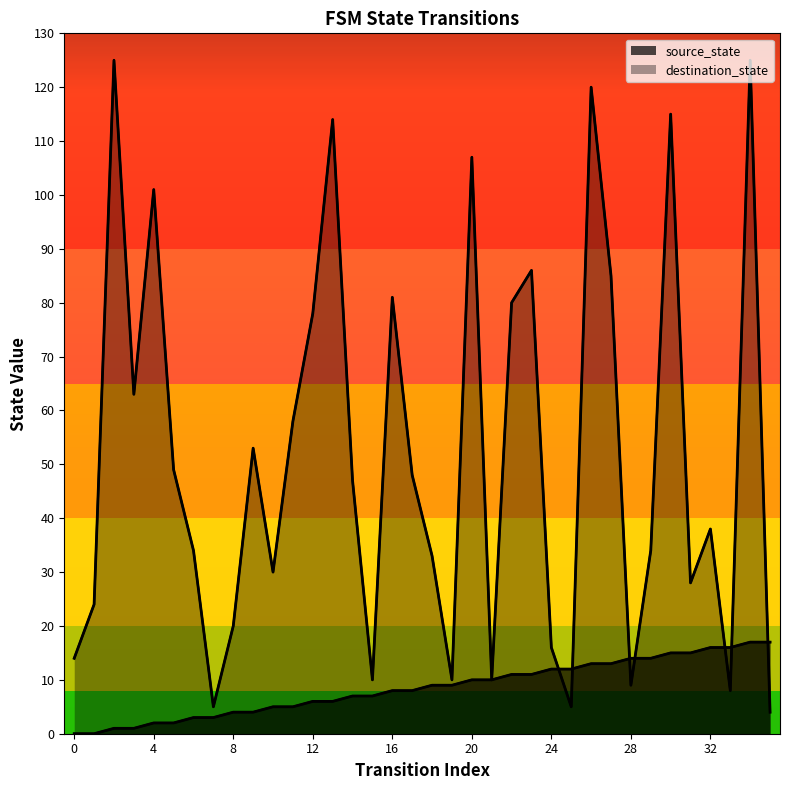

What is the difference between the source_state values at 19 and 21?

1